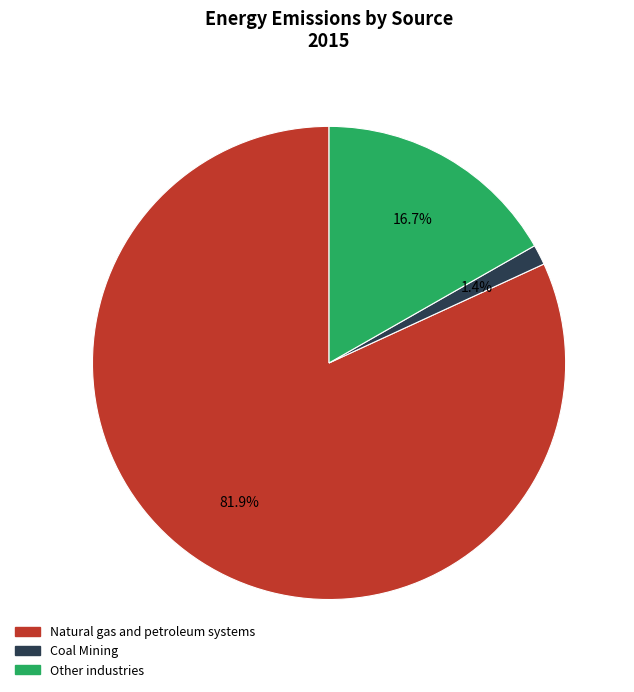

To the nearest percent, what portion does Natural gas and petroleum systems represent?

82%